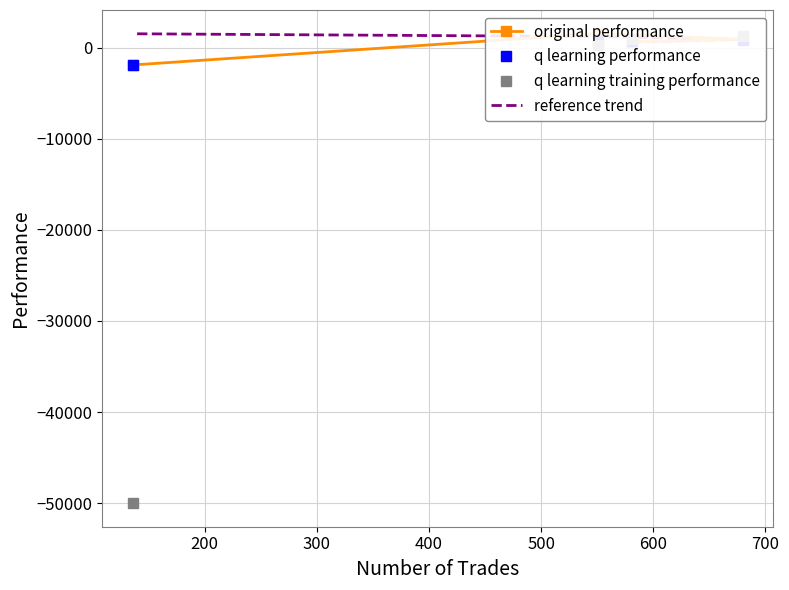

What is the value of the q learning training performance point at the 2nd from the left?

1236.4